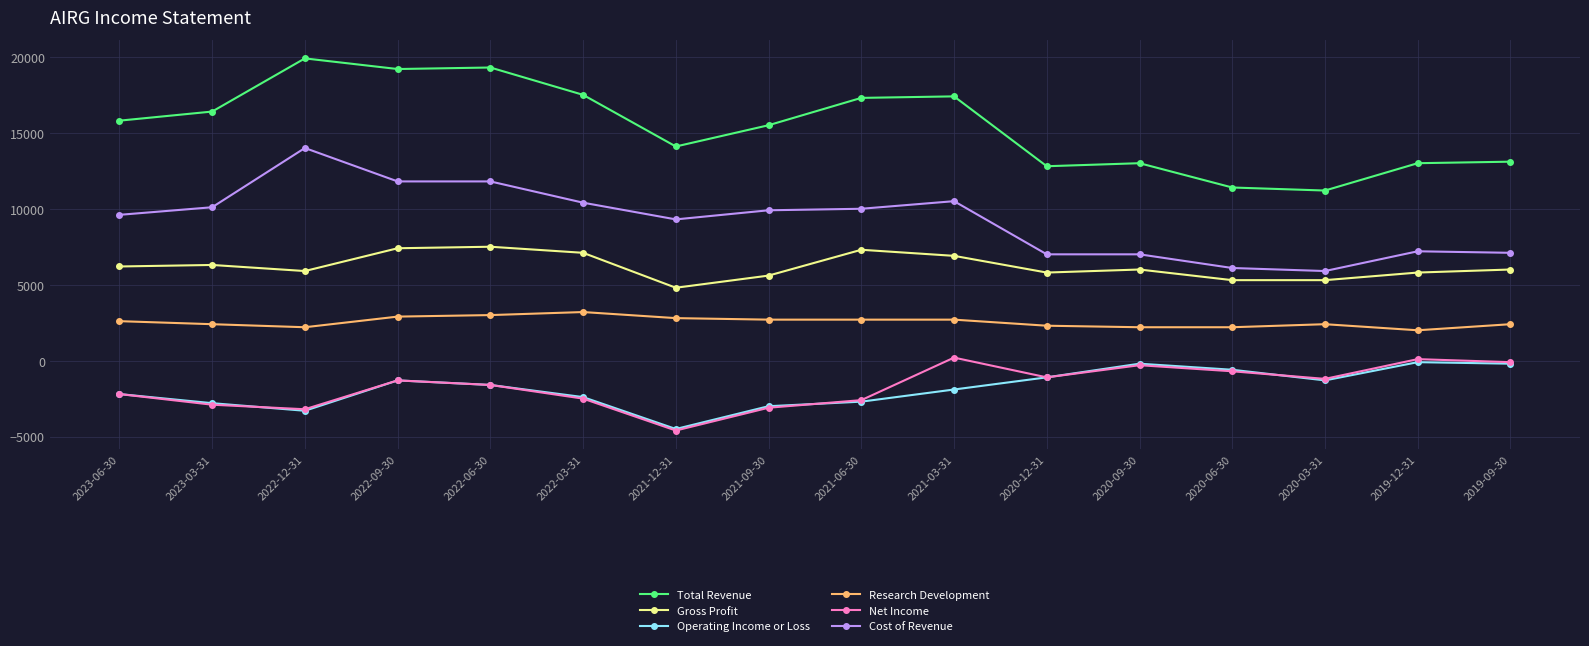

Between 2022-12-31 and 2020-12-31, which series saw the biggest shift?

Total Revenue